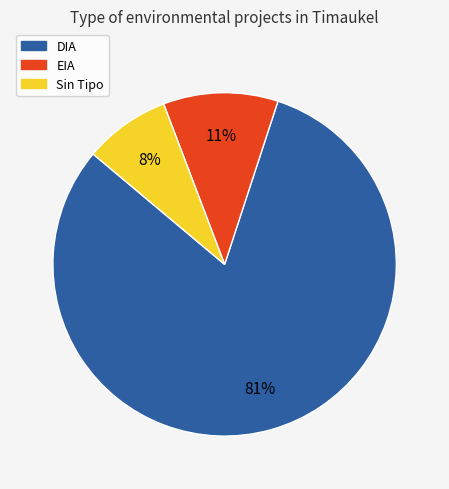

To the nearest percent, what portion does DIA represent?

81%